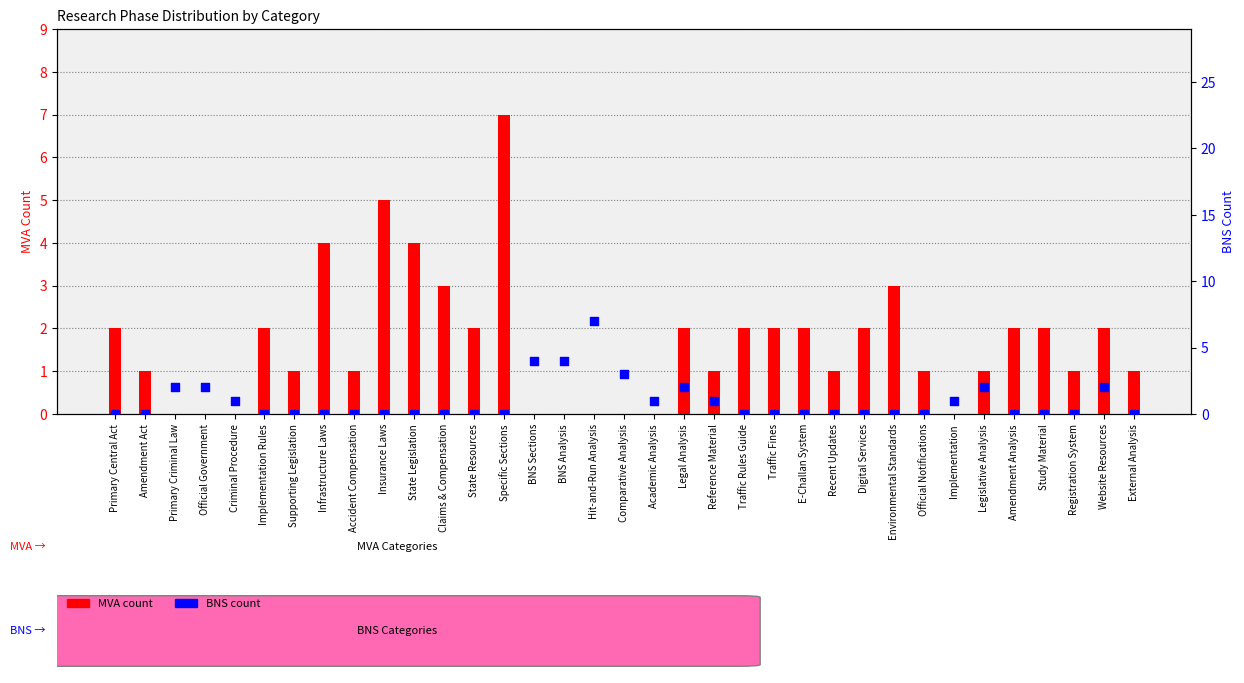

Which series has the largest total across all categories?

MVA